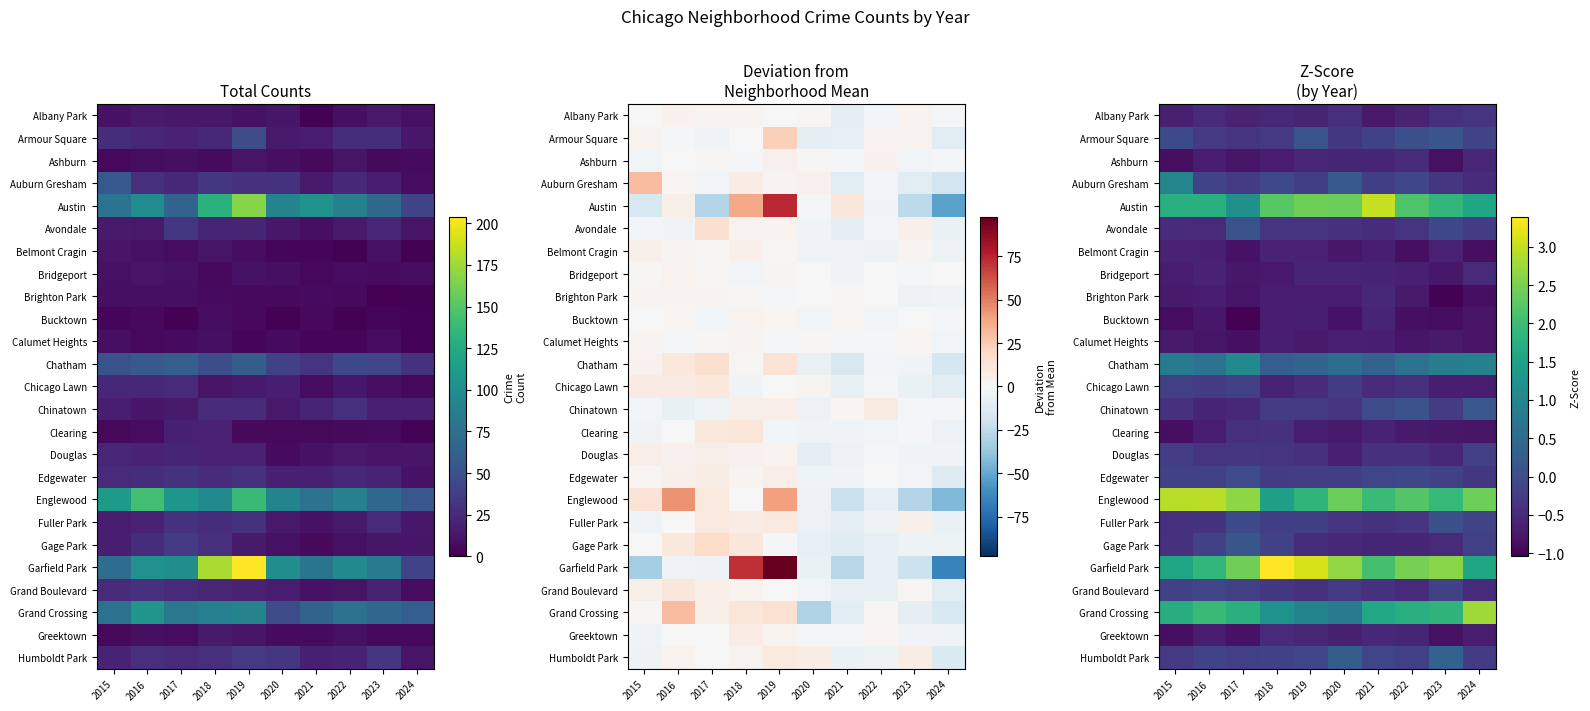

Is the value of Fuller Park at 2020 greater than the value of Avondale at 2024?

No